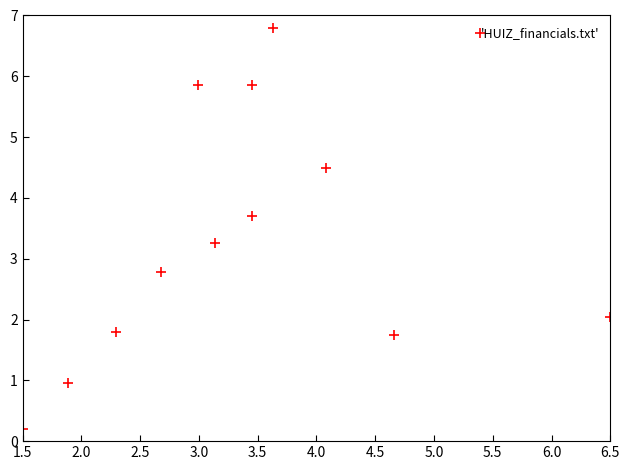

What is the range of Y values (max minus min)?

6.6